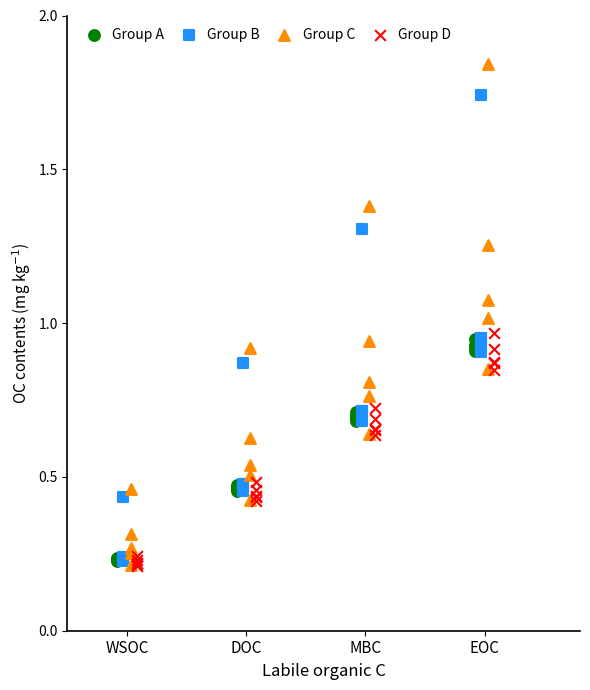

Which series has the largest Y range (max minus min)?

Group C